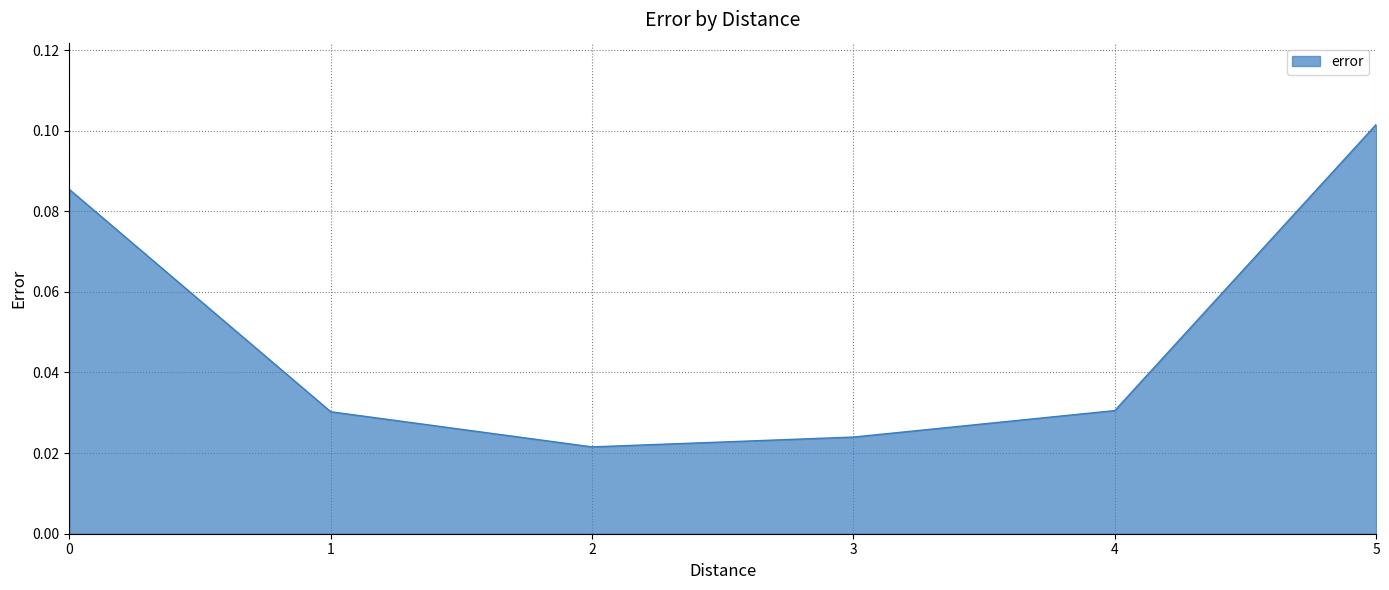

Which label corresponds to the smallest value in the chart?

2